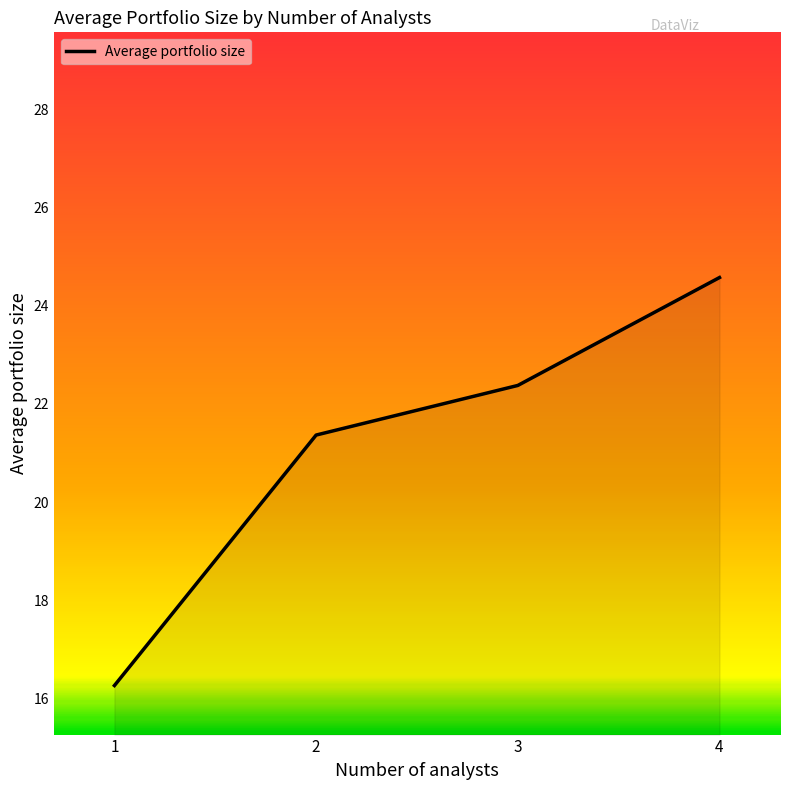

Which has a higher value, 4 or 1?

4